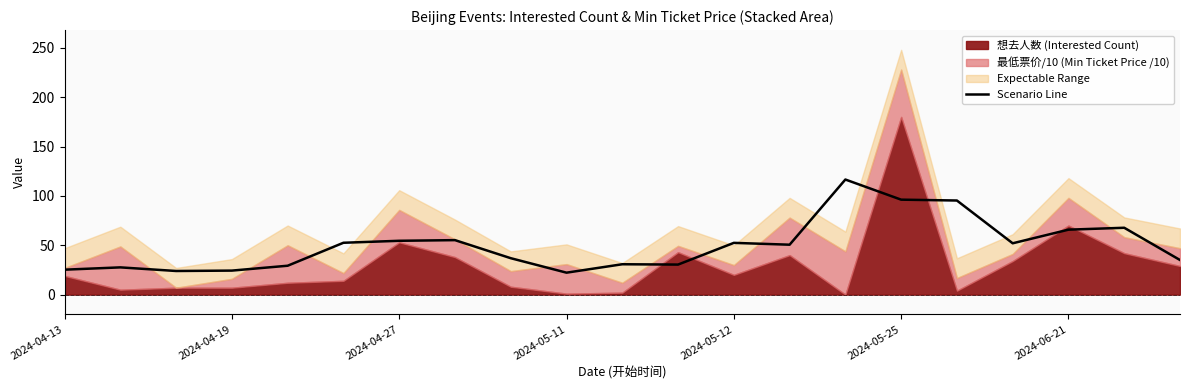

True or false: Scenario Line has a value of 11.2 at 2024-04-27.

False